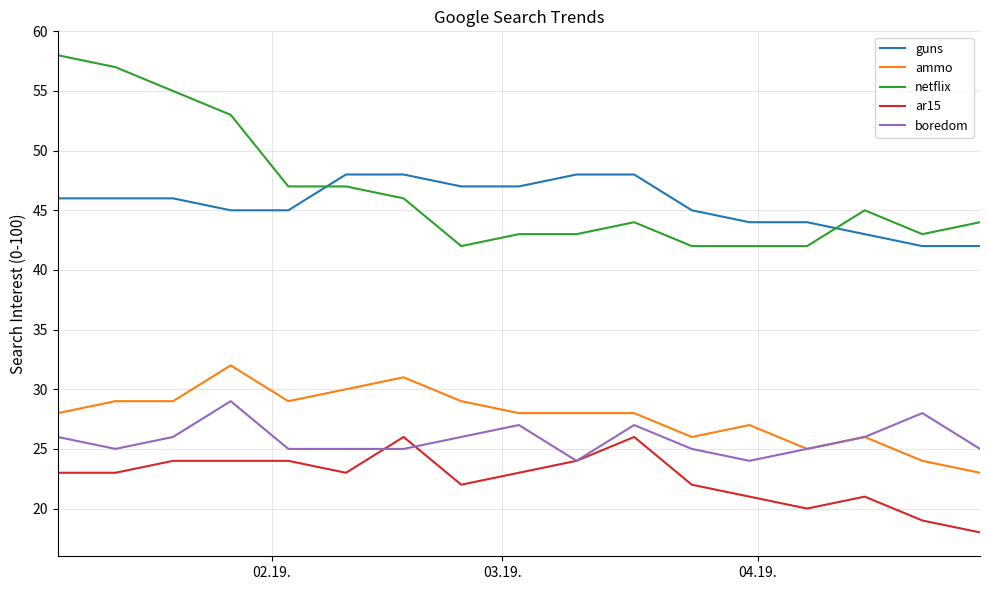

Rank the series by their maximum value, from lowest to highest.

ar15, boredom, ammo, guns, netflix